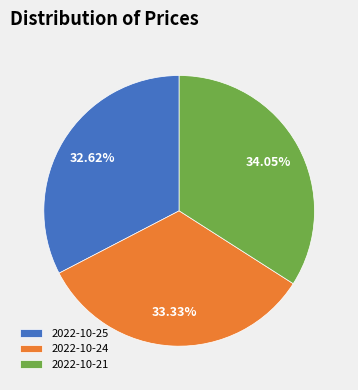

Combined, do 2022-10-21 and 2022-10-24 account for over 50%?

Yes